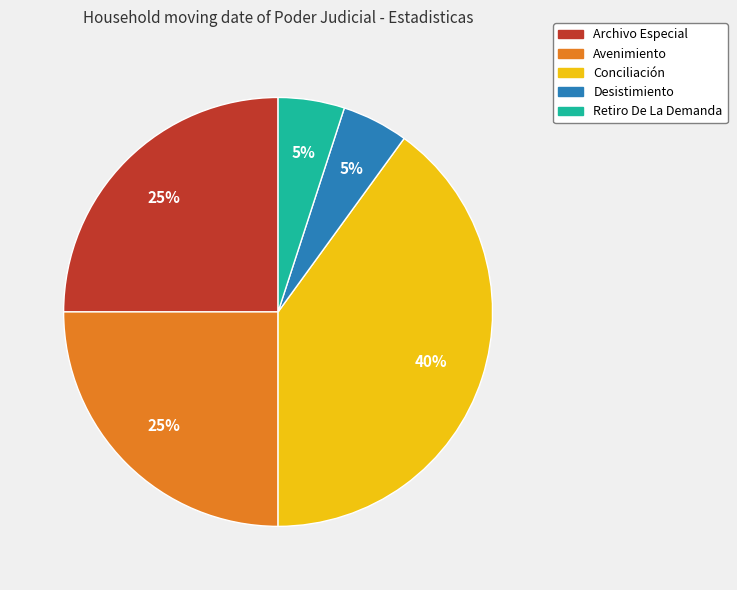

Does Desistimiento account for over 50% of the chart?

No